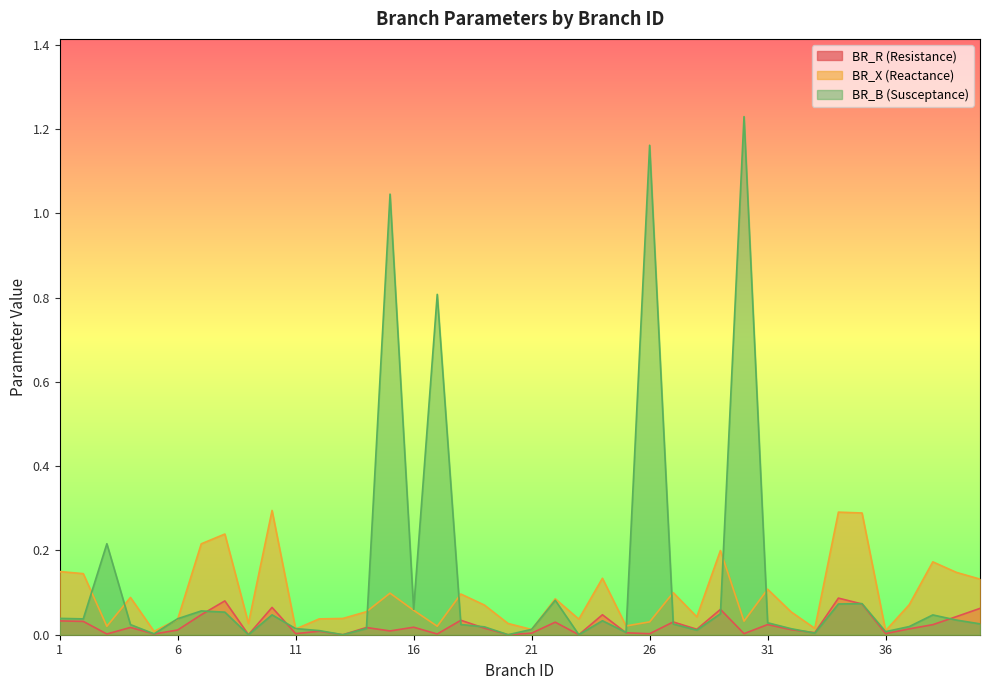

Reading right to left, list all the values displayed in this chart.

BR_R: 0.1	0.0	0.0	0.0	0.0	0.1	0.1	0.0	0.0	0.0	0.0	0.1	0.0	0.0	0.0	0.0	0.0	0.0	0.0	0.0	0.0	0.0	0.0	0.0	0.0	0.0	0.0	0.0	0.0	0.0	0.1	0.0	0.1	0.0	0.0	0.0	0.0	0.0	0.0	0.0
BR_X: 0.1	0.1	0.2	0.1	0.0	0.3	0.3	0.0	0.1	0.1	0.0	0.2	0.0	0.1	0.0	0.0	0.1	0.0	0.1	0.0	0.0	0.1	0.1	0.0	0.1	0.1	0.1	0.0	0.0	0.0	0.3	0.0	0.2	0.2	0.0	0.0	0.1	0.0	0.1	0.1
BR_B: 0.0	0.0	0.0	0.0	0.0	0.1	0.1	0.0	0.0	0.0	1.2	0.0	0.0	0.0	1.2	0.0	0.0	0.0	0.1	0.0	0.0	0.0	0.0	0.8	0.1	1.0	0.0	0.0	0.0	0.0	0.0	0.0	0.1	0.1	0.0	0.0	0.0	0.2	0.0	0.0